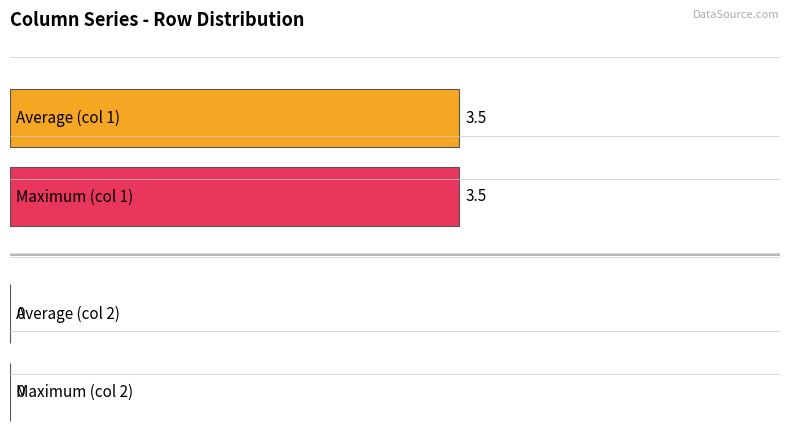

Between 2 and 4, which is larger?

2